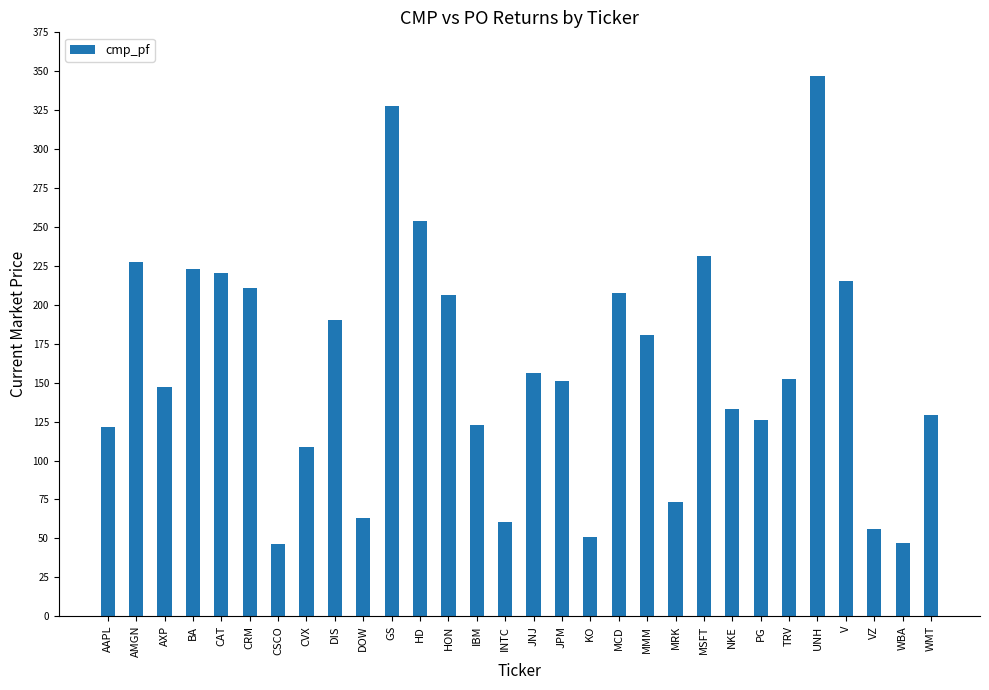

True or false: the data shows 183.5 at WMT.

False